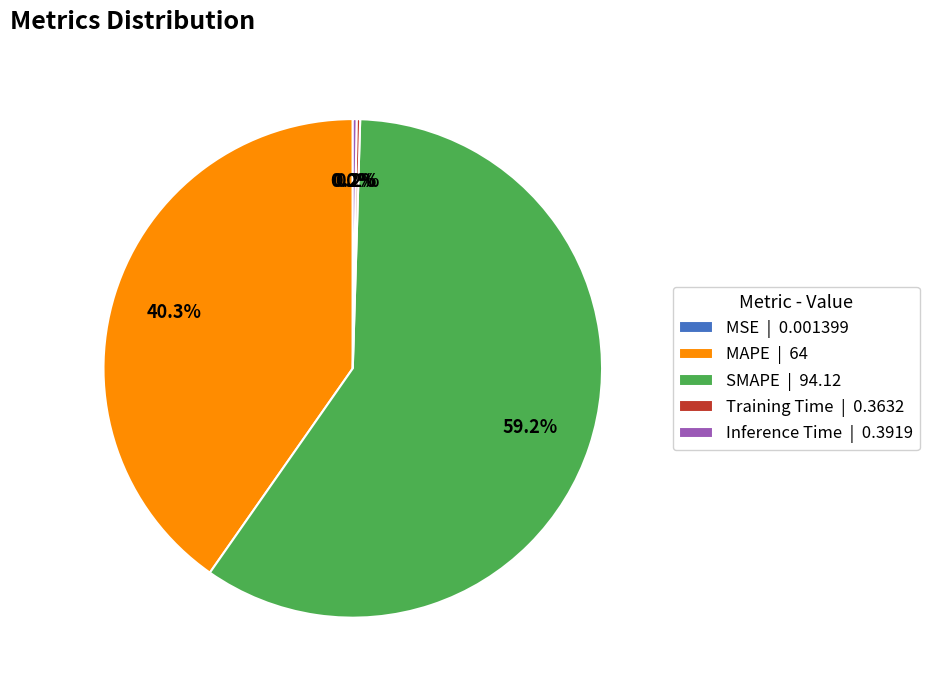

To the nearest percent, what is the average slice percentage?

20%